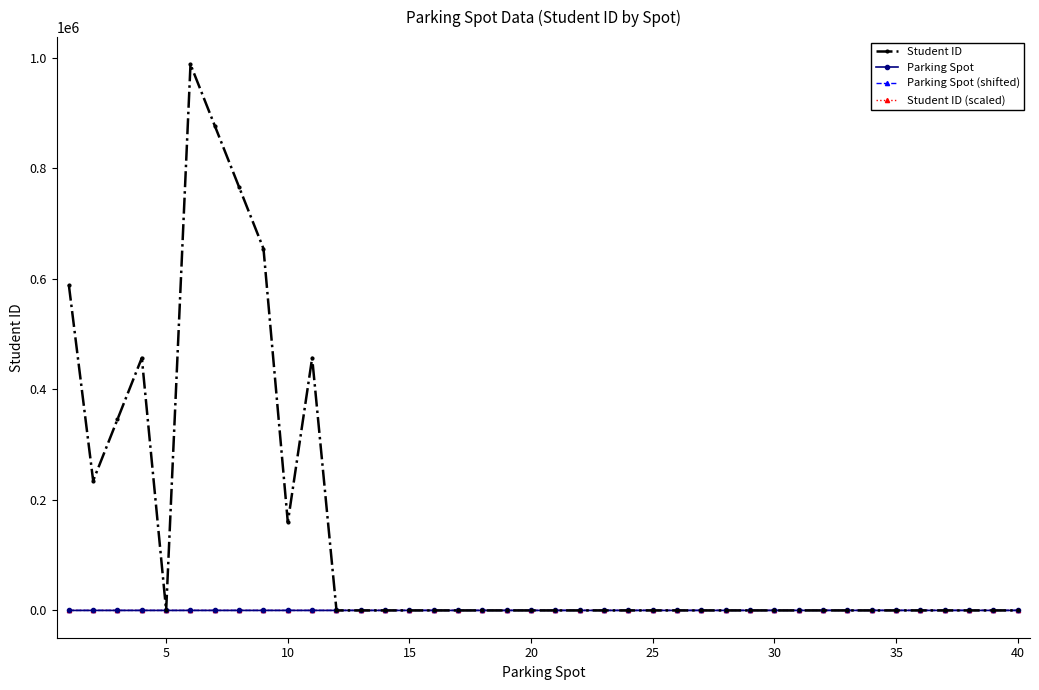

Which series has the largest range (max minus min)?

Student ID